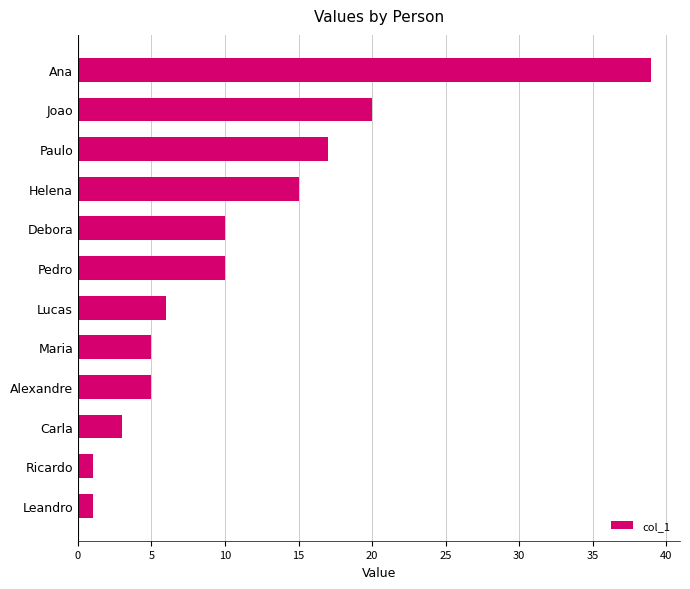

Are the bars horizontal?

Yes